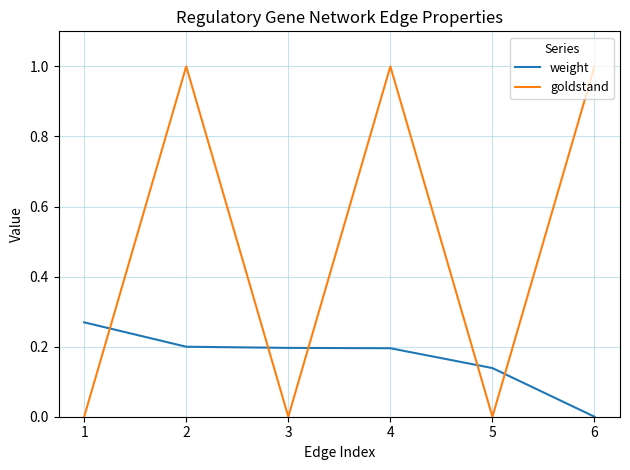

Does the chart display data point markers on the line(s)?

No